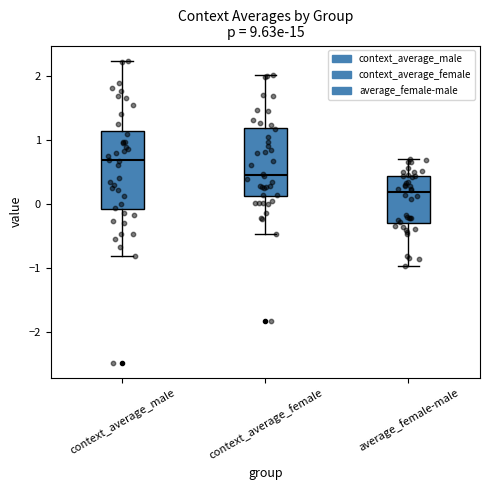

Where does the median line of the box for context_average_male sit on the y-axis? The values are not printed on the chart, so give them approximately, as read against the axis.

0.7